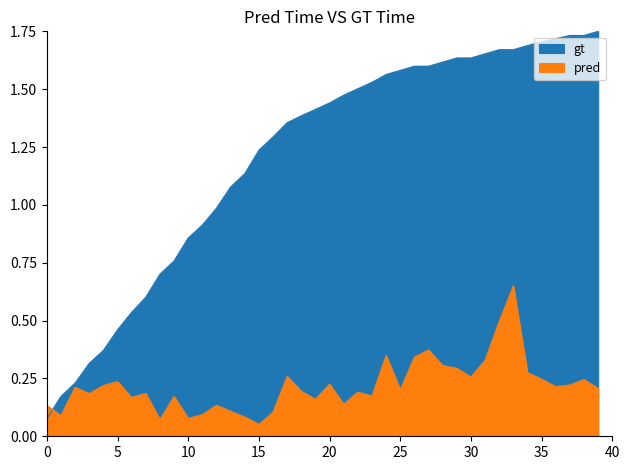

Which series has the largest total across all categories?

gt